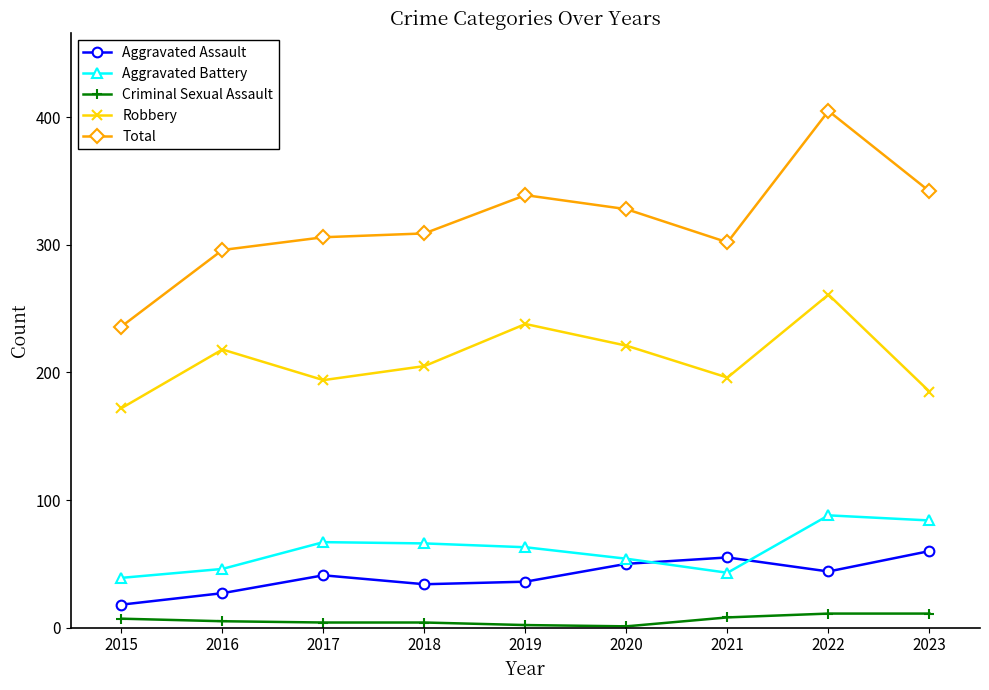

How many interior local peaks does the Robbery series have?

3